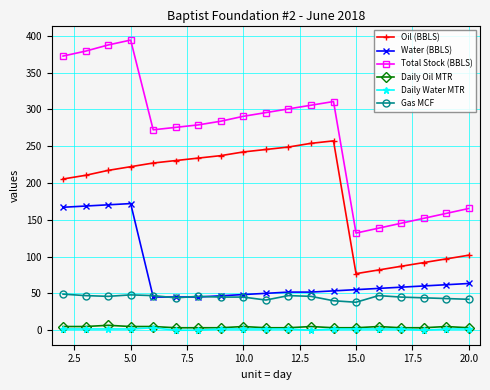

What is the value of the Water (BBLS) point at the 8th from the left?

46.8